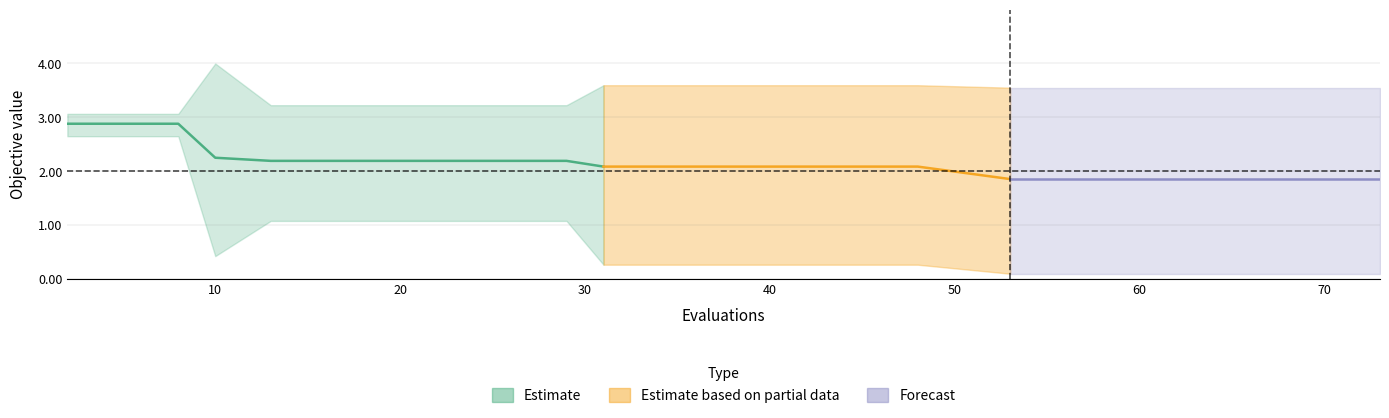

How many interior local peaks does the worst series have?

1